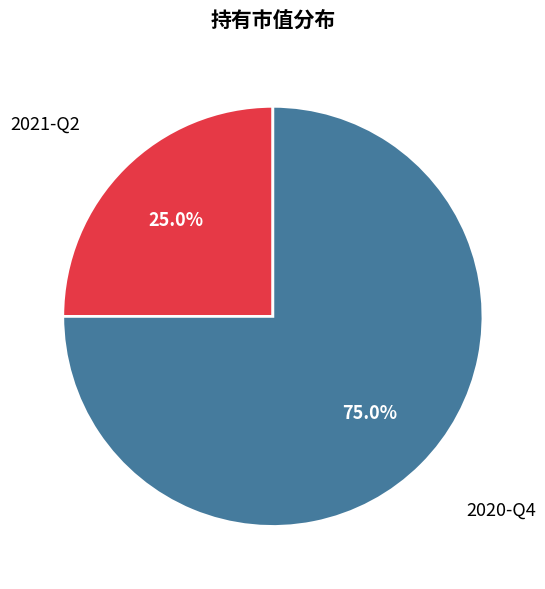

To the nearest percent, what is the difference between the largest and smallest slice percentages?

50%